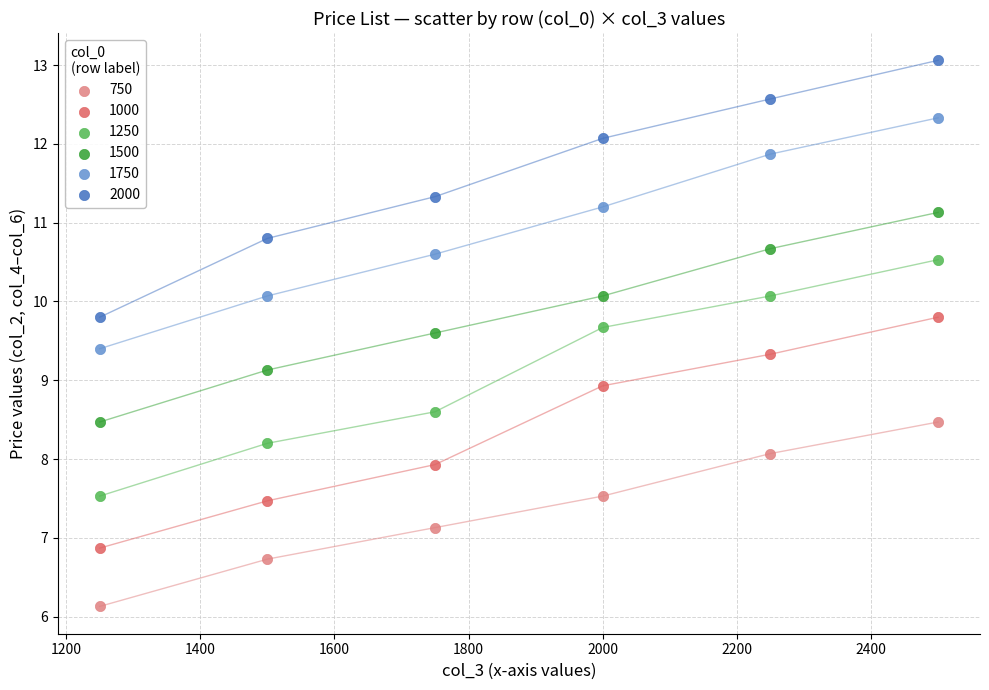

Which series has the largest Y range (max minus min)?

2000